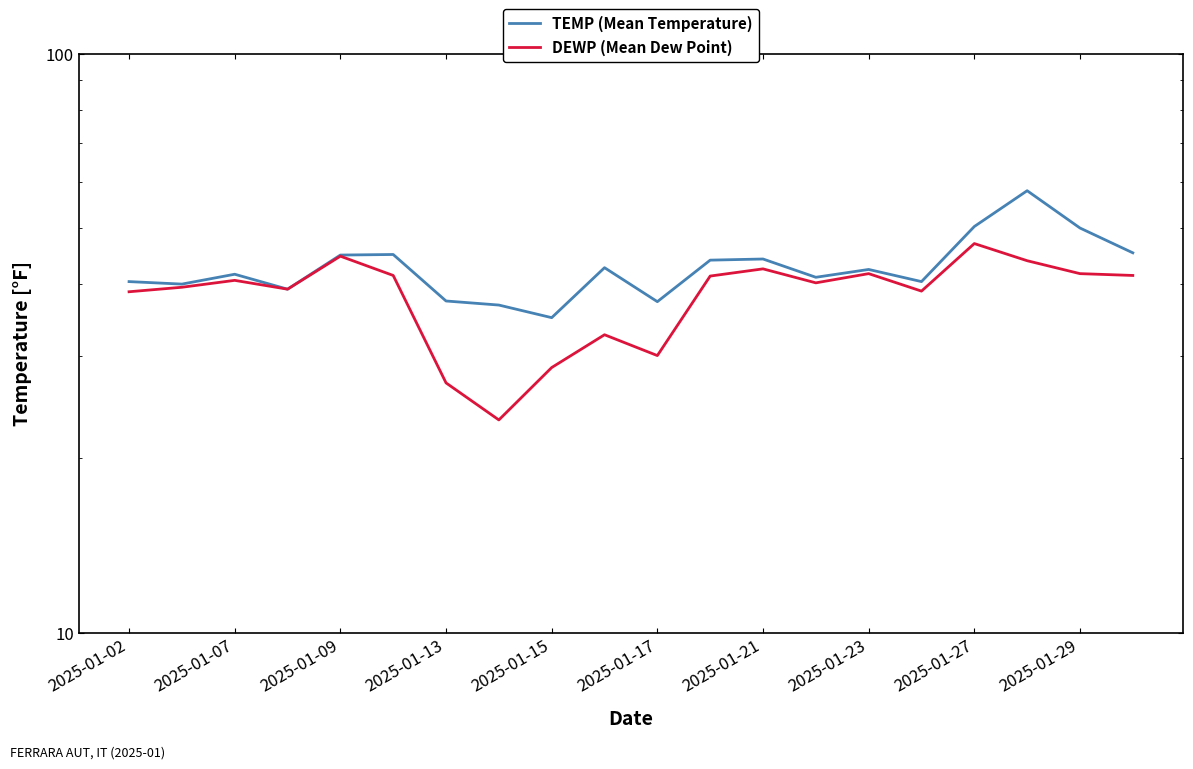

Does the chart display data point markers on the line(s)?

No